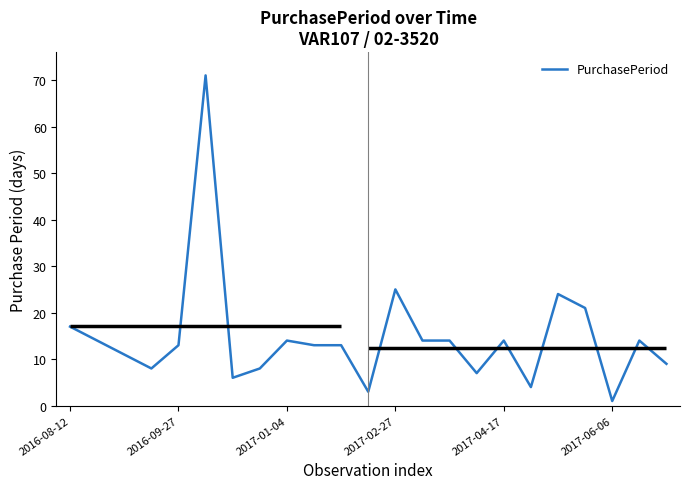

What is the difference between the maximum and minimum values?

70